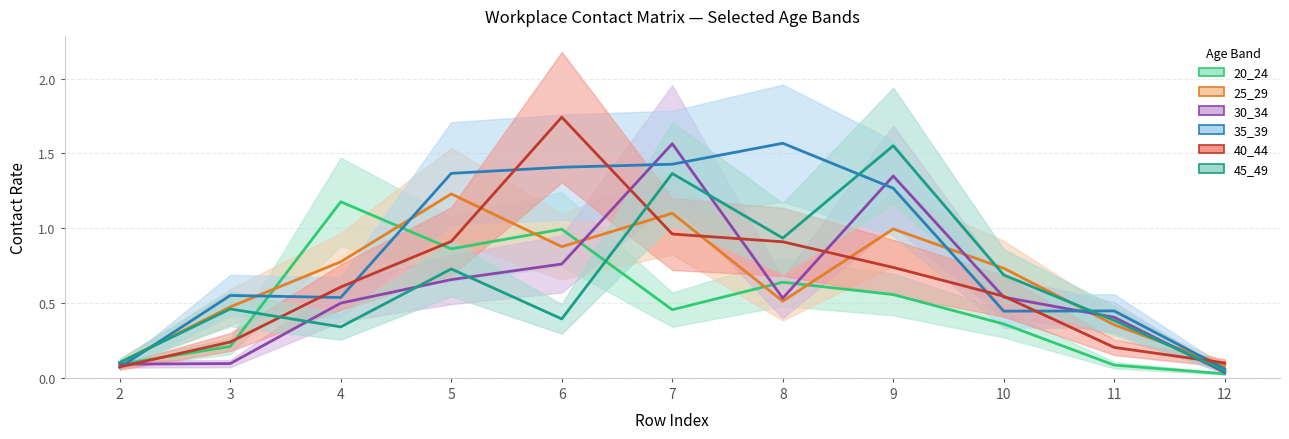

Which series changed the most between 2 and 12?

20_24